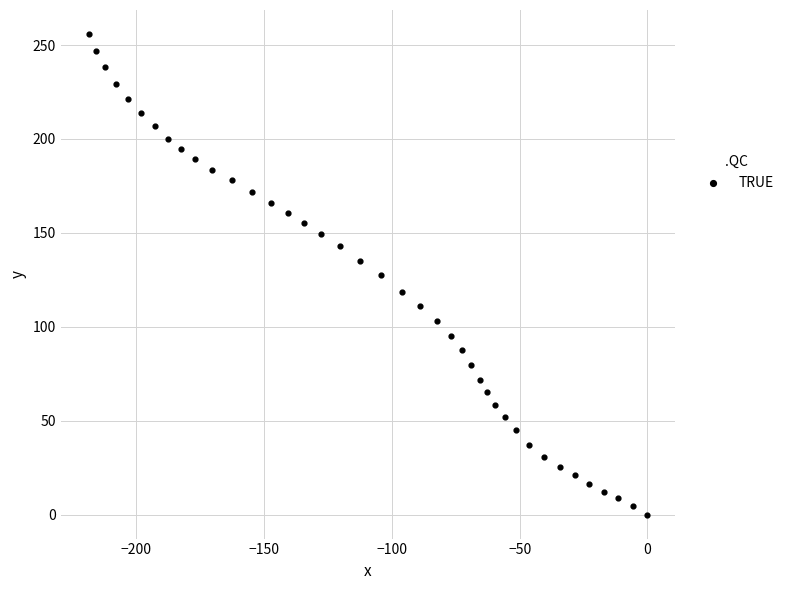

What is the range of Y values (max minus min)?

255.9